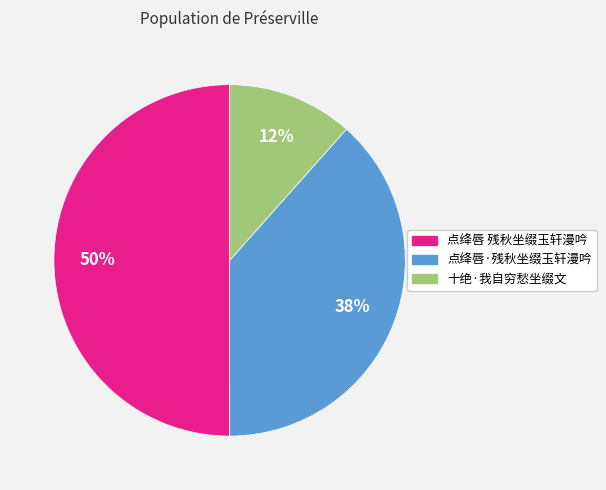

Is 十绝·我自穷愁坐缀文 the majority of the pie?

No